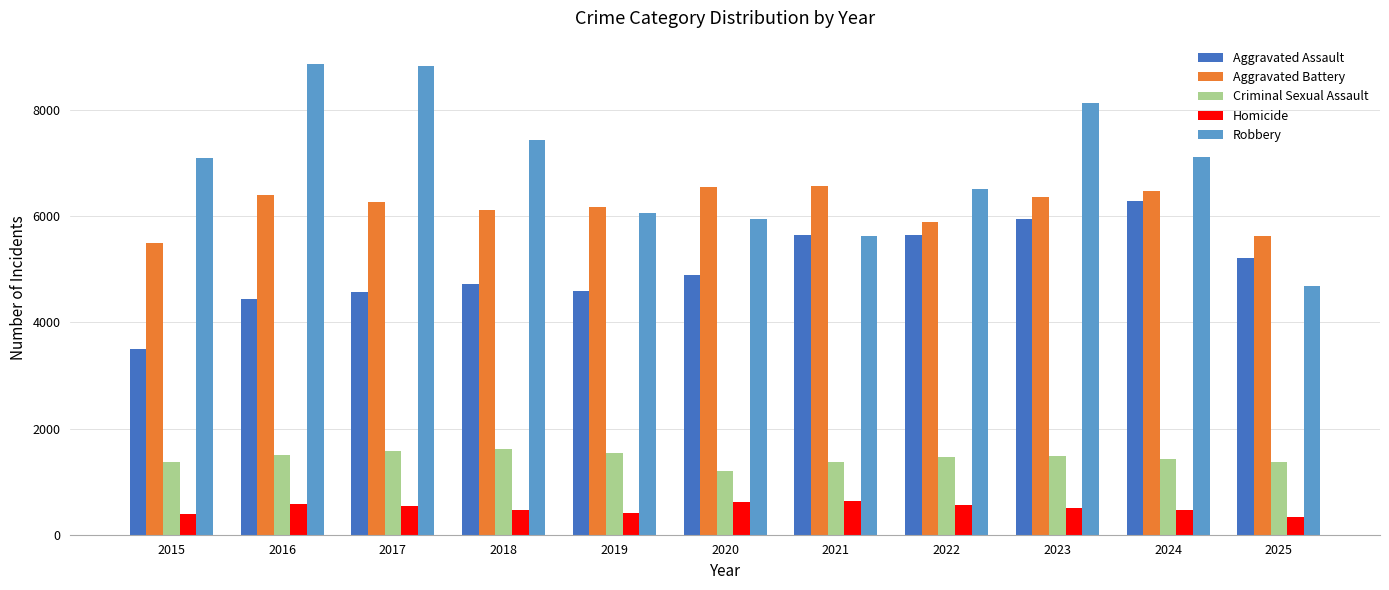

At which label does Aggravated Assault reach its peak?

2024